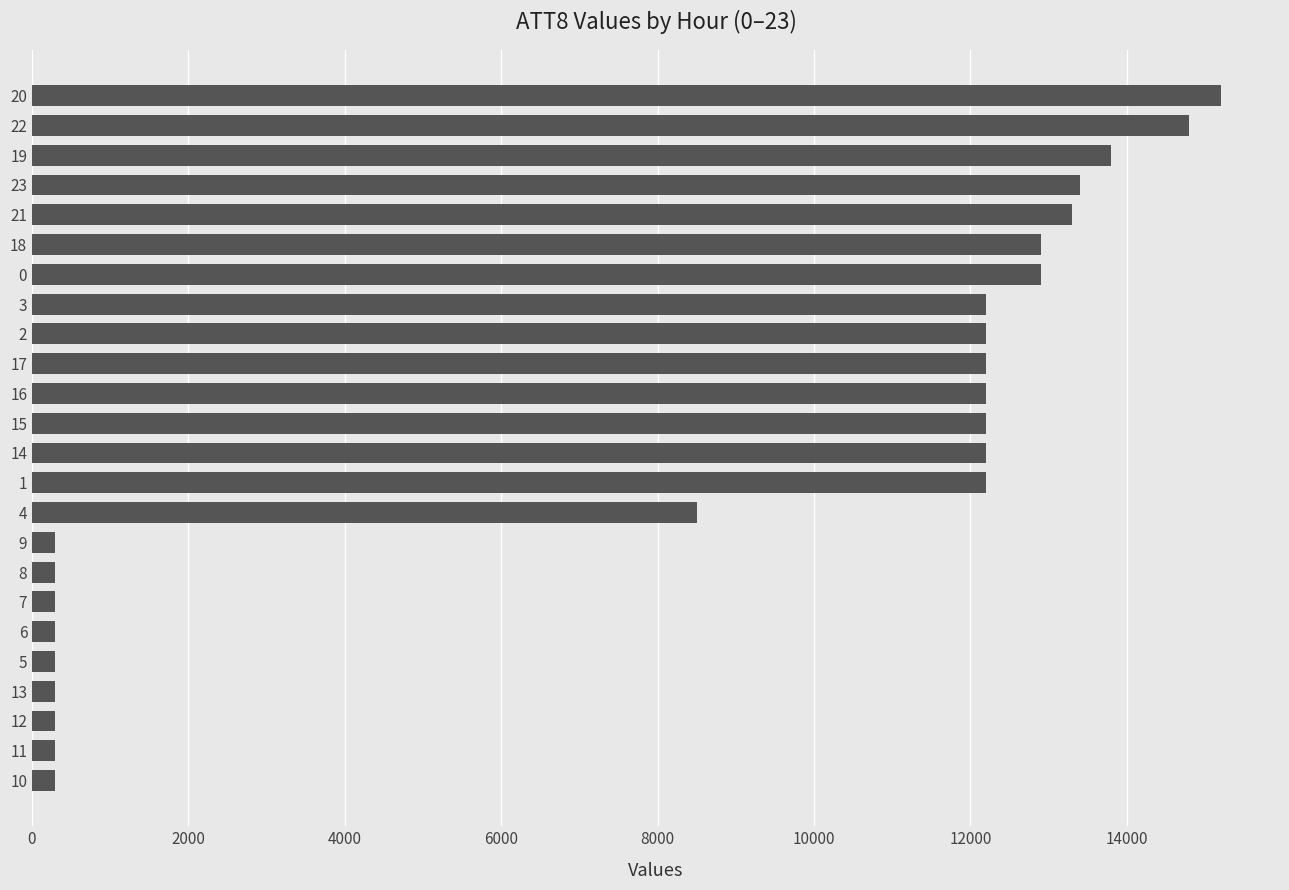

At which label is the value closest to 7750?

4